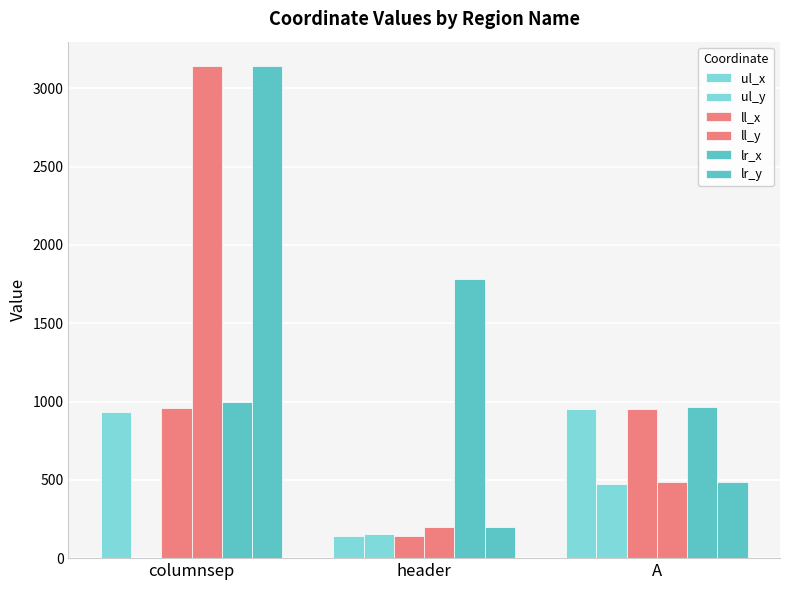

True or false: ll_y has a value of 759 at A.

False